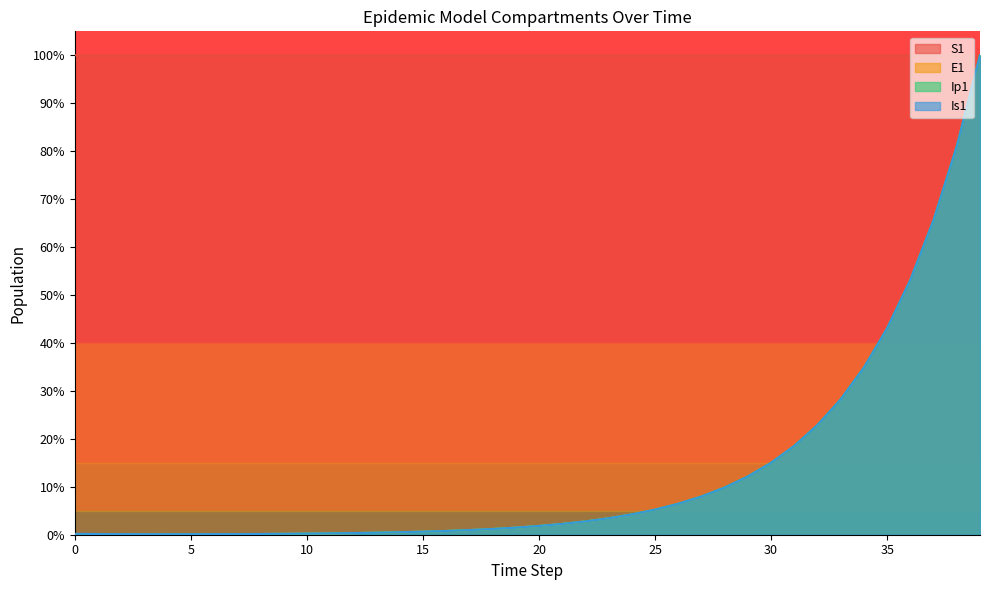

Between which two adjacent categories do E1 and Is1 first intersect?

22 and 23